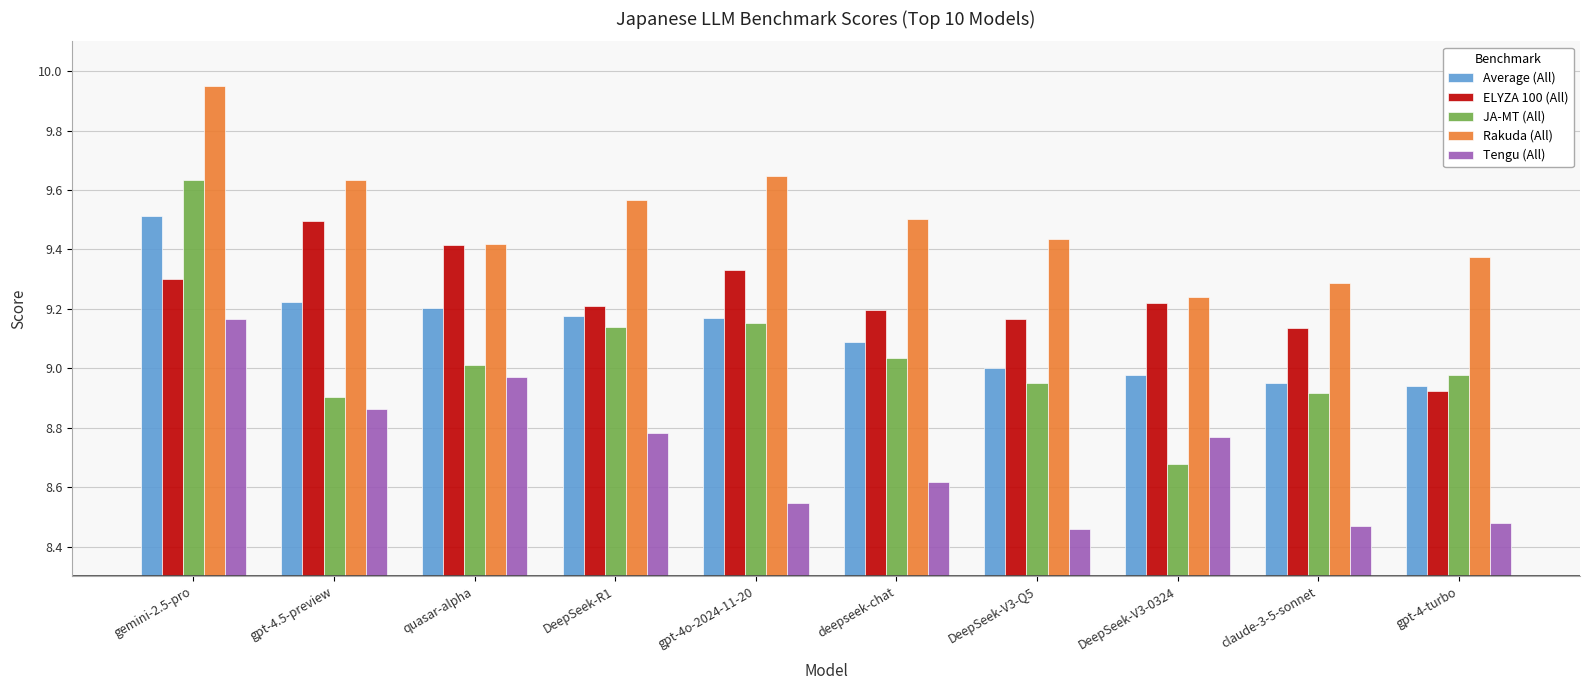

How many data points in JA-MT (All) are above 9?

5